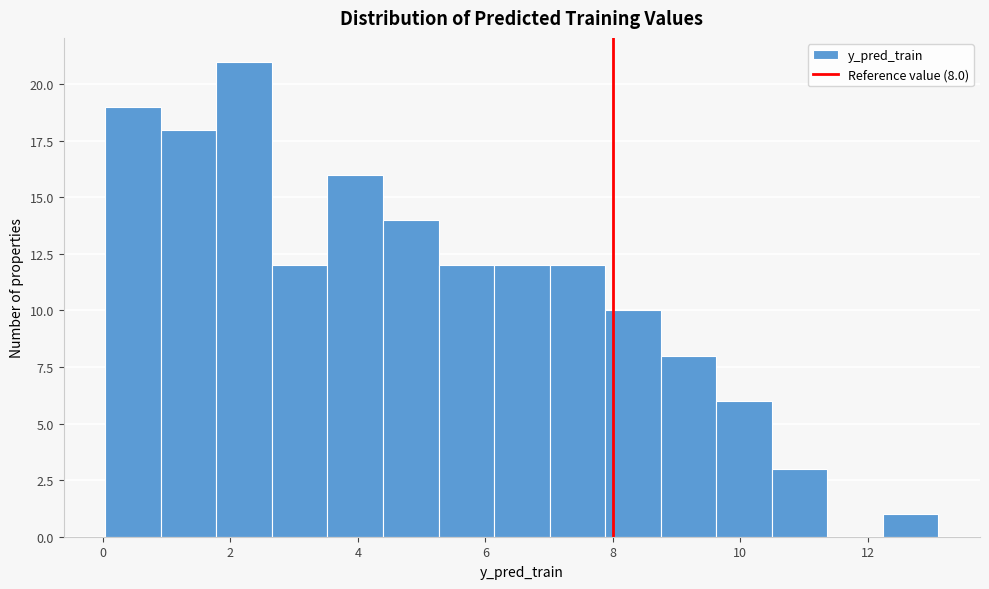

Over which range of the x-axis is the bar tallest?

1.8 to 2.6